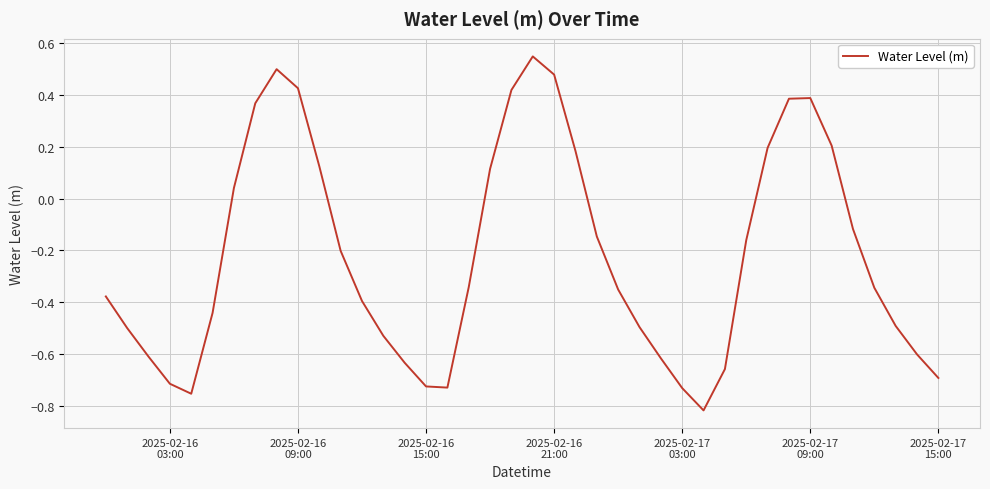

What is the difference between the maximum and minimum values?

1.4